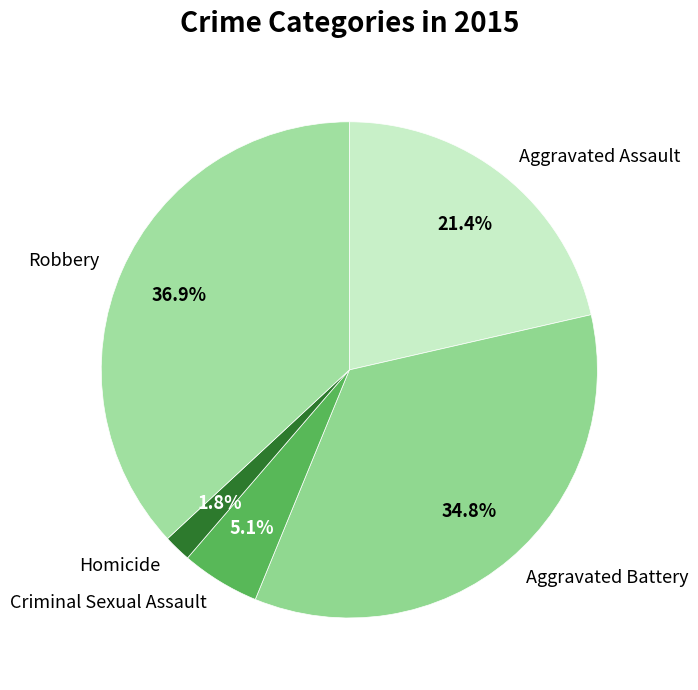

Is Criminal Sexual Assault the majority of the pie?

No